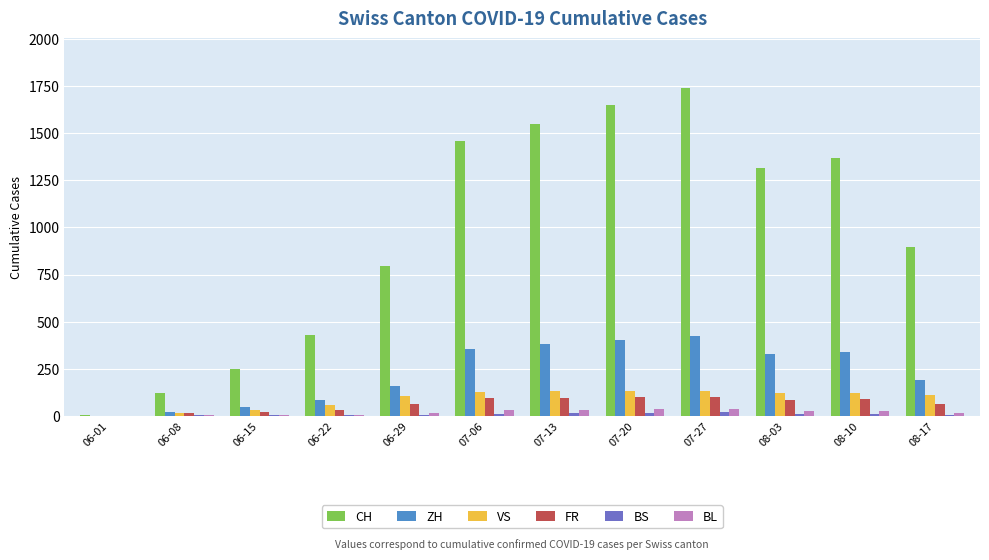

What is the total value across all series at 06-01?

8